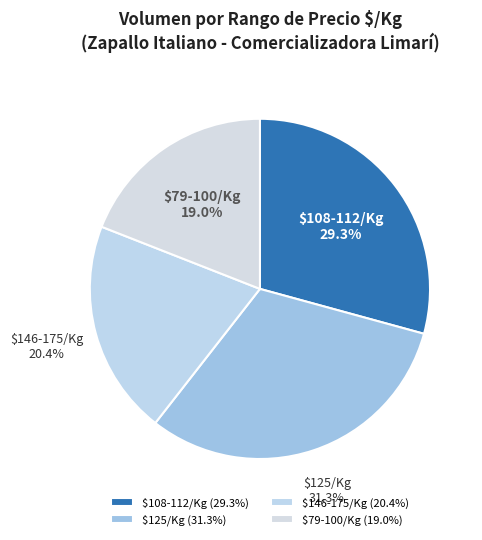

How many slices are in this pie chart?

4